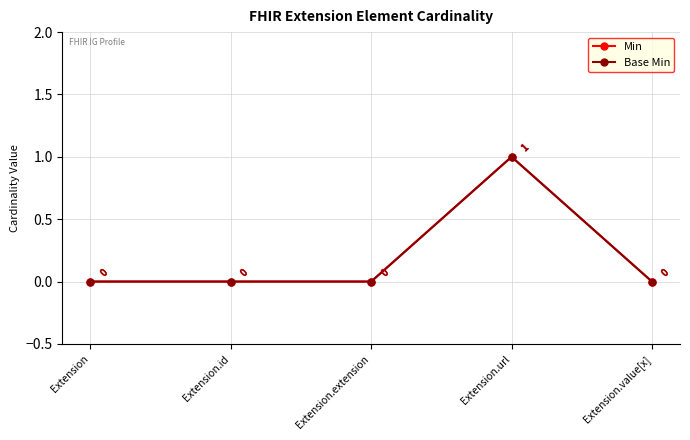

At how many categories does at least one series exceed 0?

1